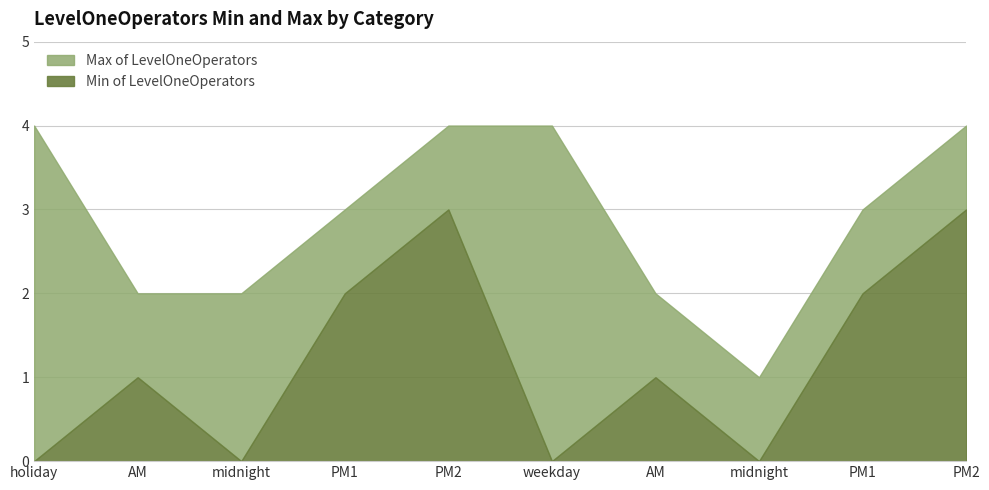

In Min of LevelOneOperators, how many points are higher than both neighbors (excluding endpoints)?

3